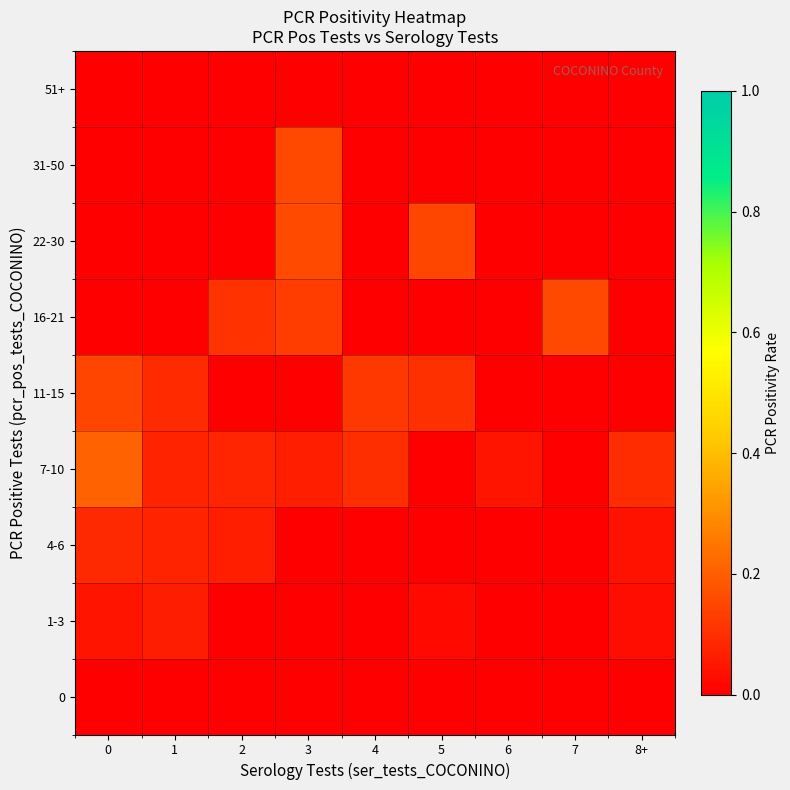

At which category is the sum across all series the highest?

3